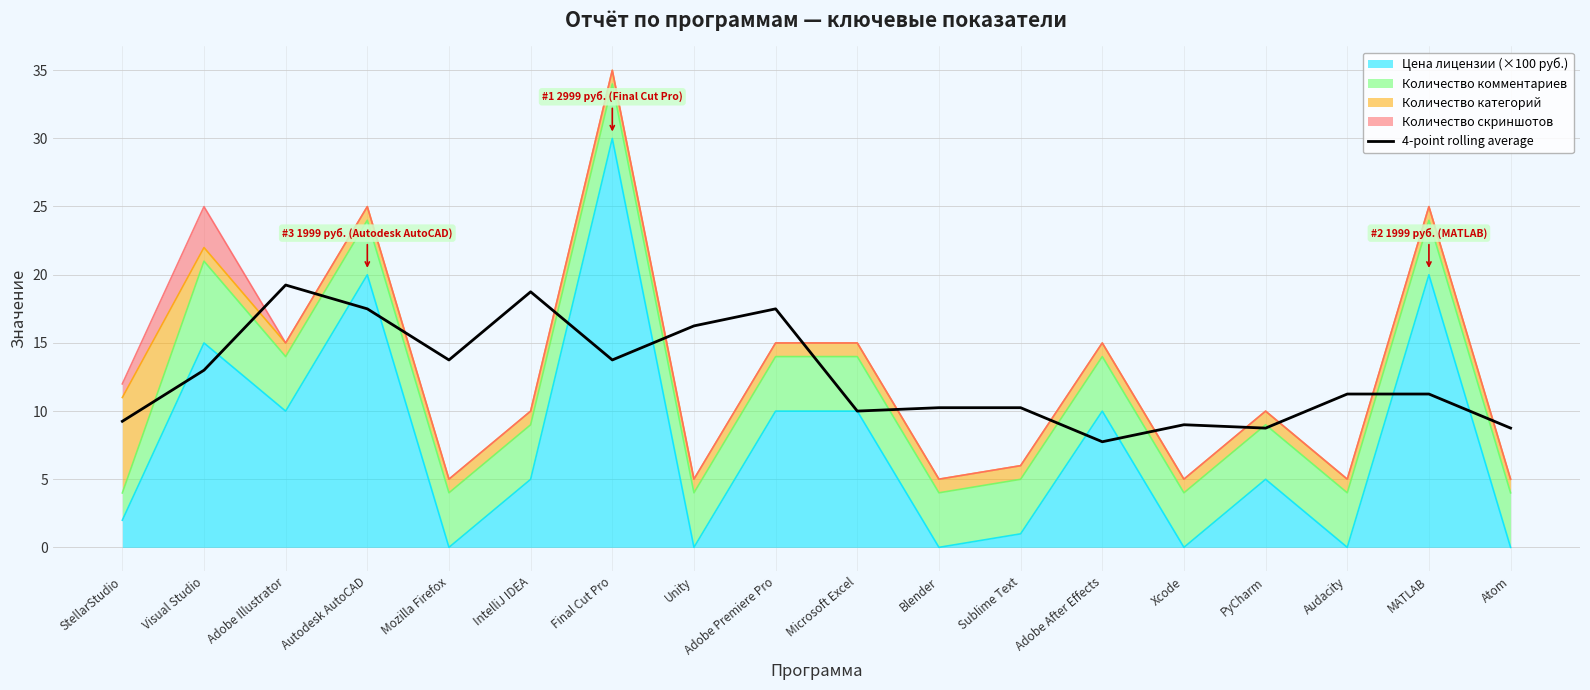

What is the difference between the second highest and second lowest values?

10.0